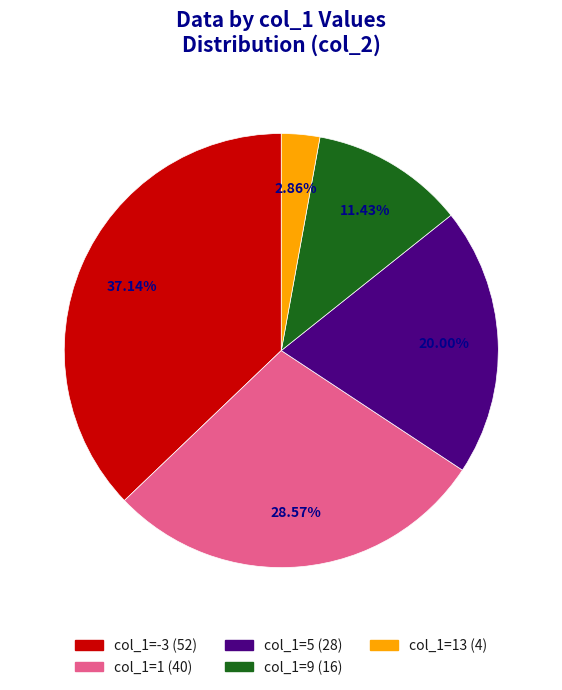

Is there a majority slice in this chart?

No